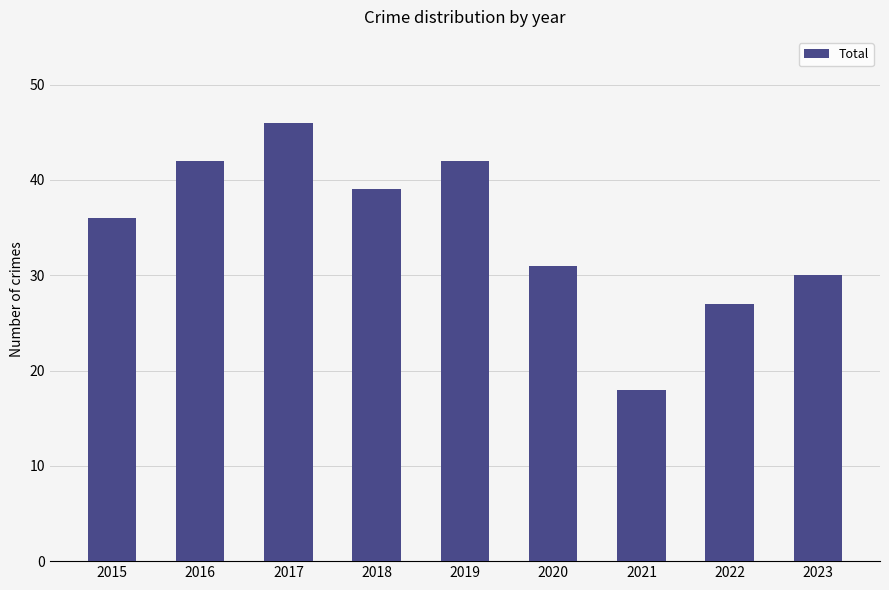

The value at 2018 is 39. True or false?

True